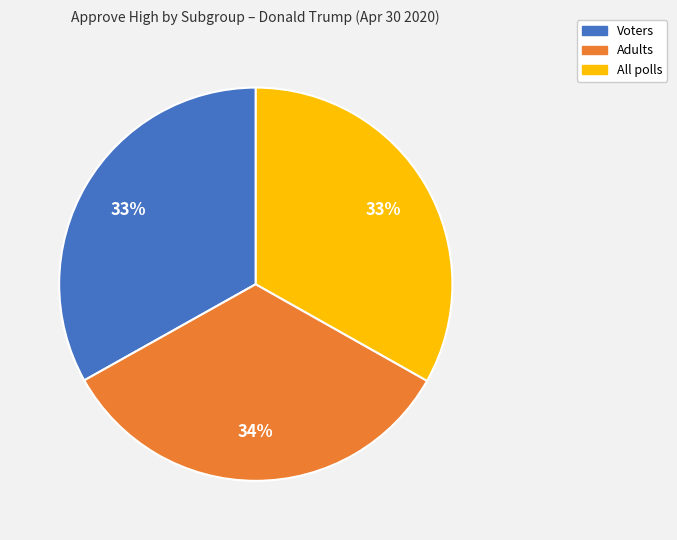

Count the number of slices in the pie.

3